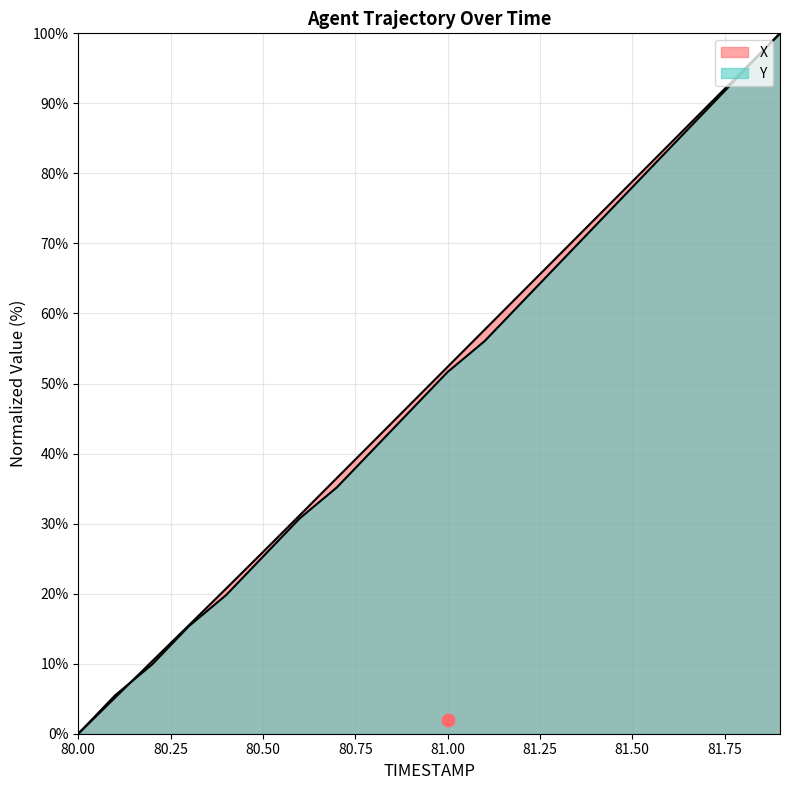

What is the total value across all series at 81.9?

200.0